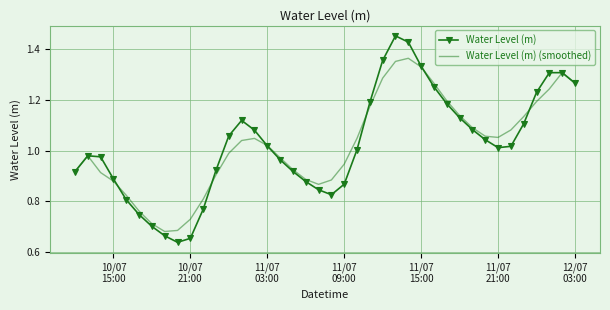

Which series has the widest spread of values?

Water Level (m)